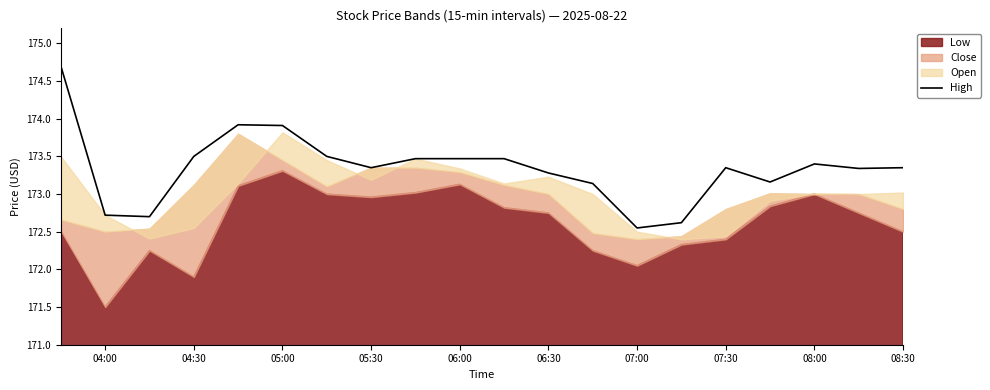

The High series shows 243.4 at 06:30. True or false?

False